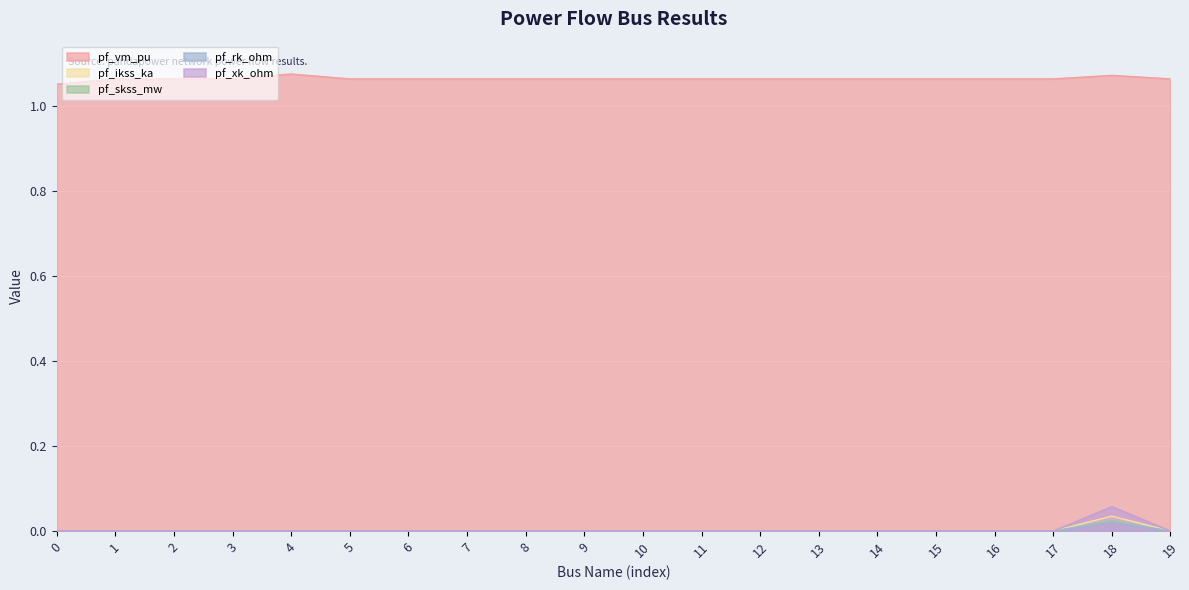

True or false: pf_vm_pu and pf_ikss_ka intersect in this chart.

False